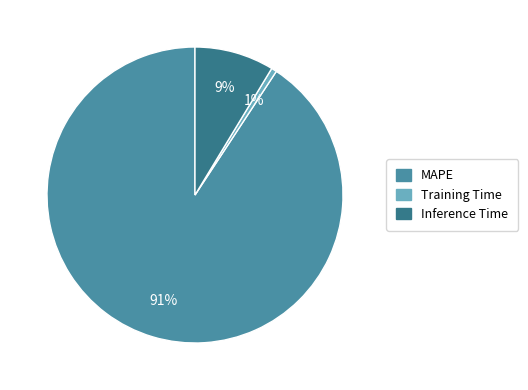

Combined, do Inference Time and MAPE account for over 50%?

Yes